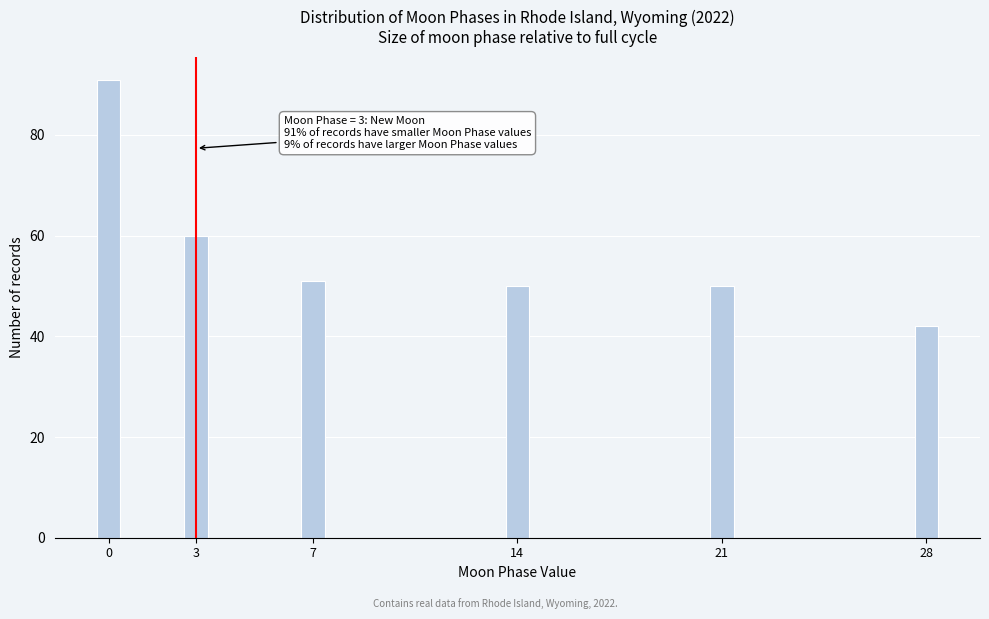

Reading right to left, transcribe all the data shown in this chart.

42	50	50	51	60	91